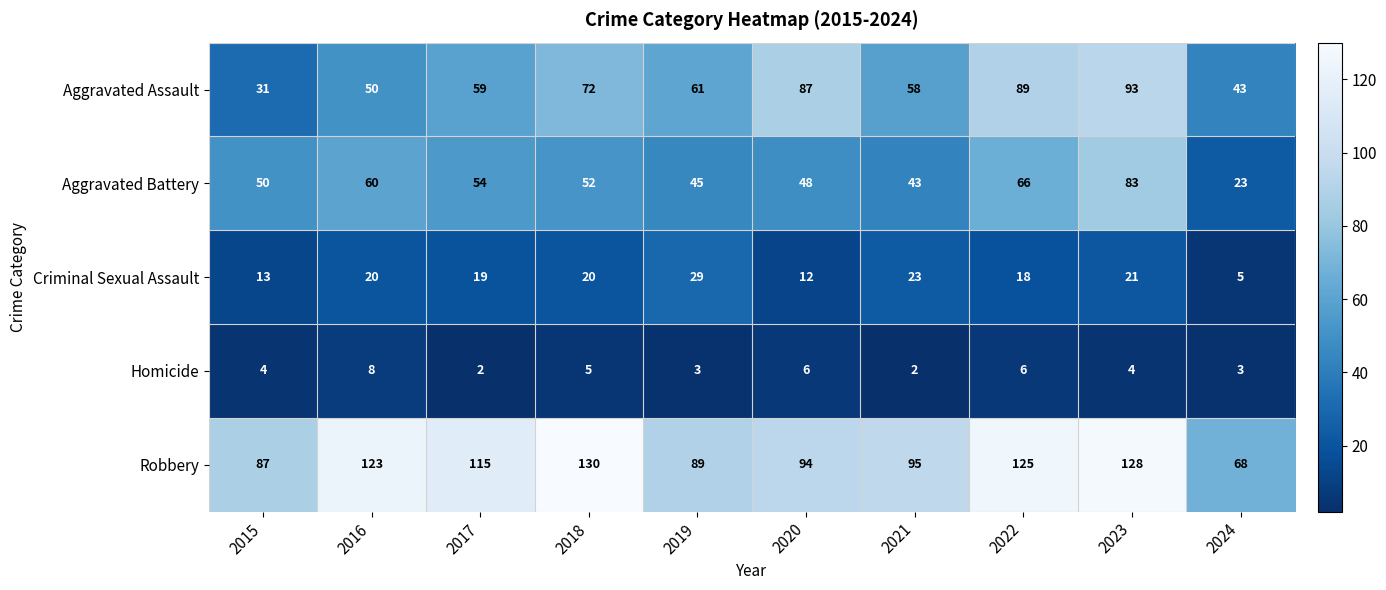

Between 2017 and 2018, which series saw the biggest shift?

Robbery